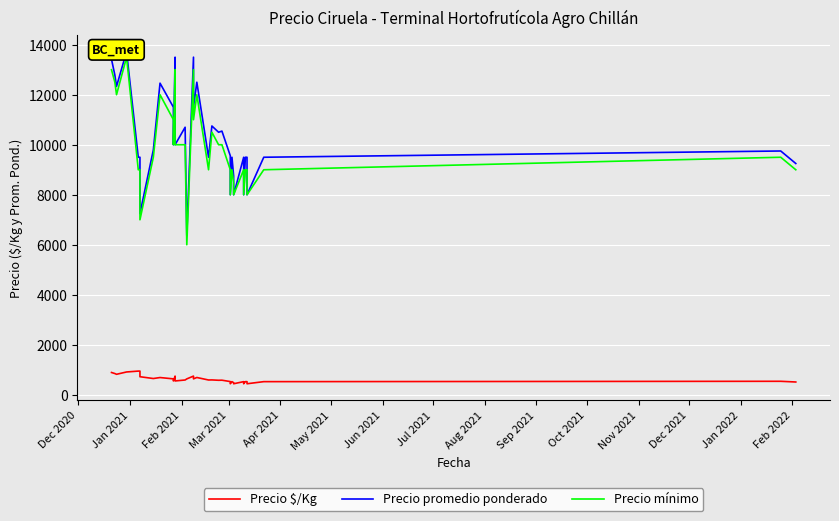

What is the highest value of the Precio promedio ponderado series?

13722